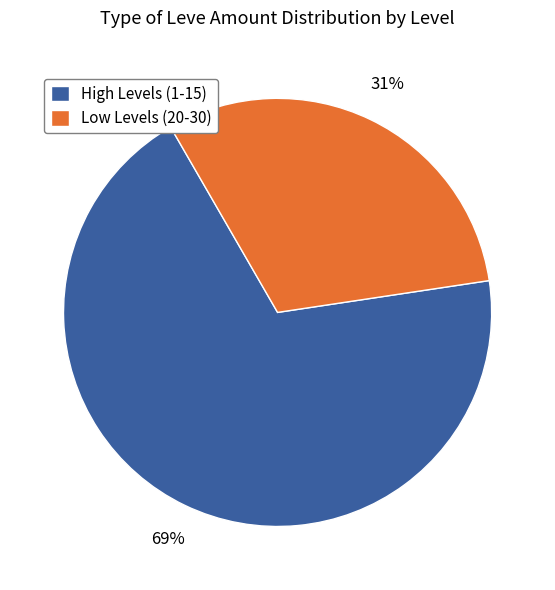

Rank the categories by value from highest to lowest.

High Levels (1-15), Low Levels (20-30)